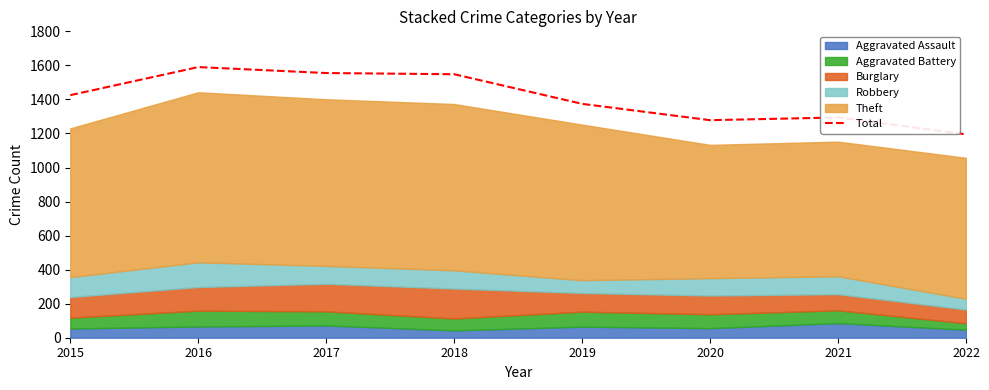

The Total series shows 669 at 2021. True or false?

False